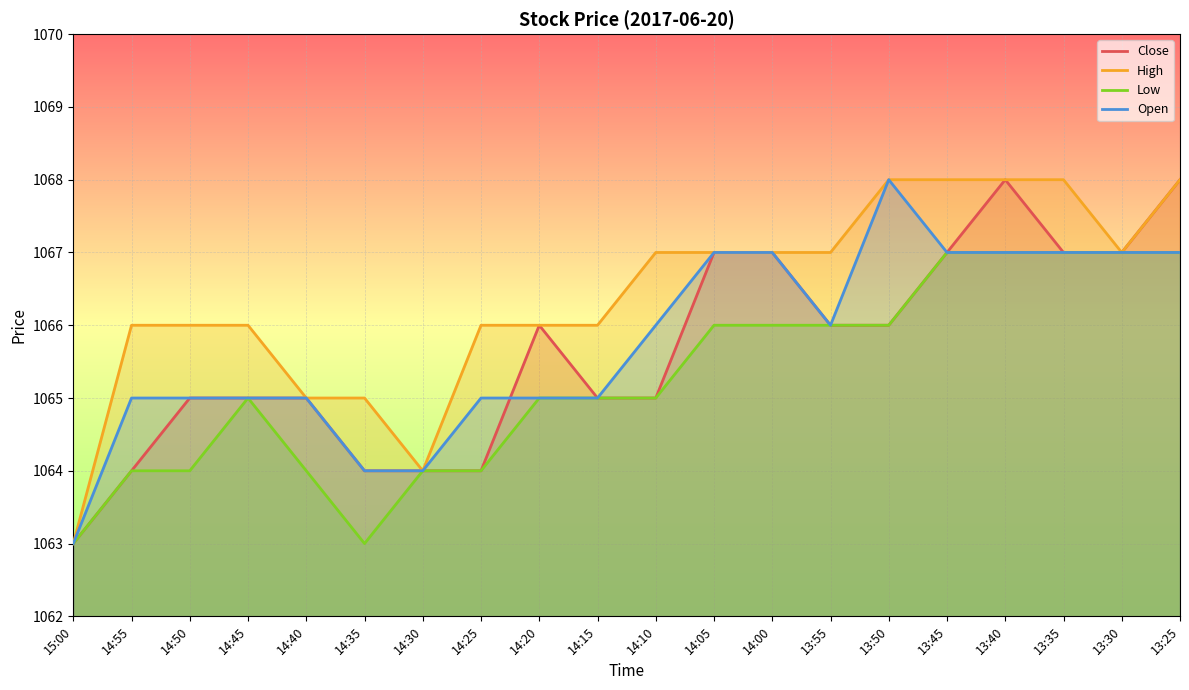

Which series has the largest total across all categories?

High